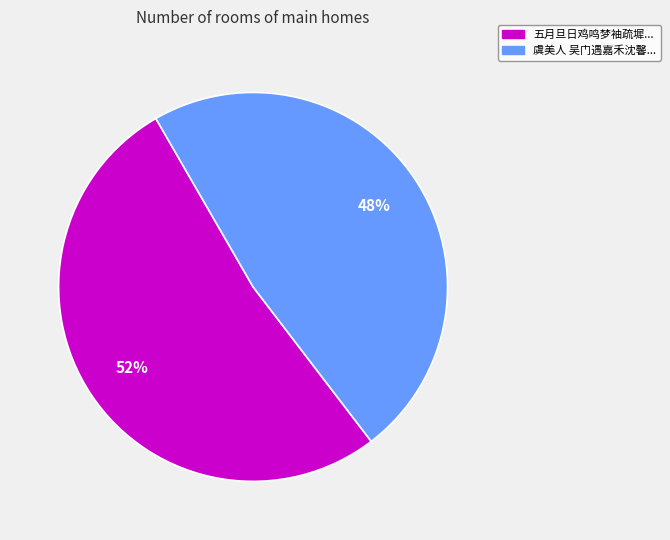

How many slices are in this pie chart?

2